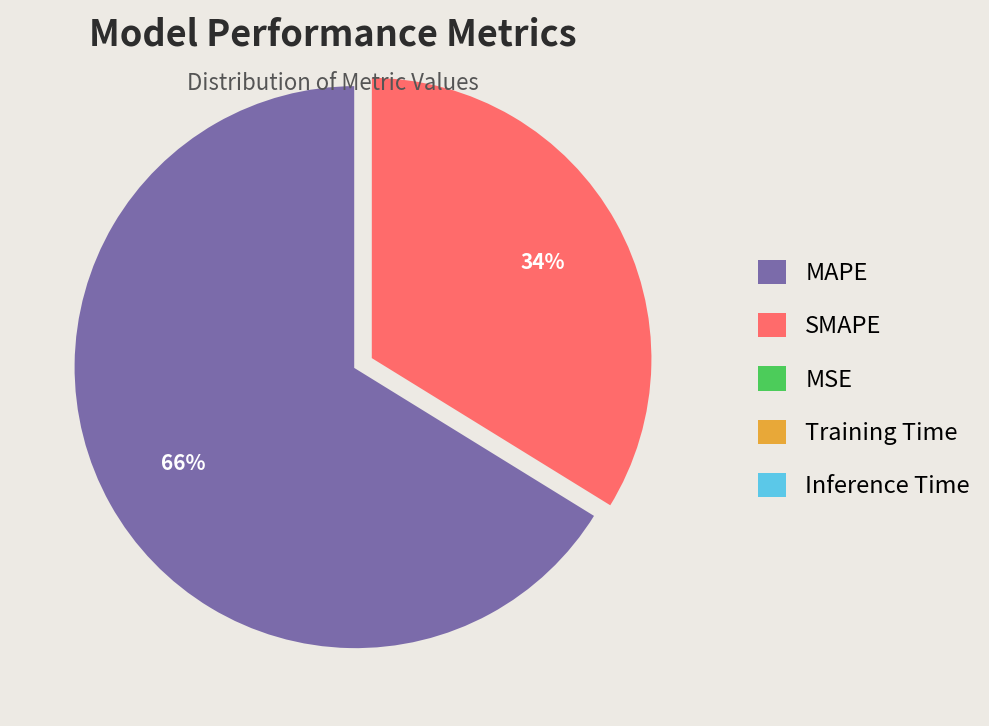

What is the largest slice in the pie chart?

MAPE